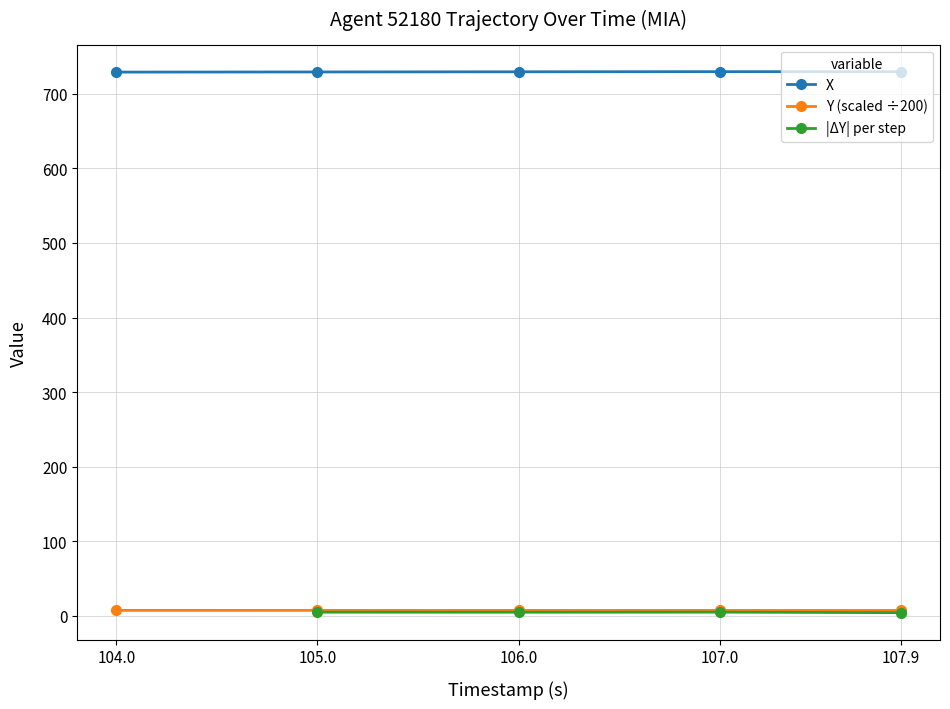

What is the lowest value of the X series?

729.2